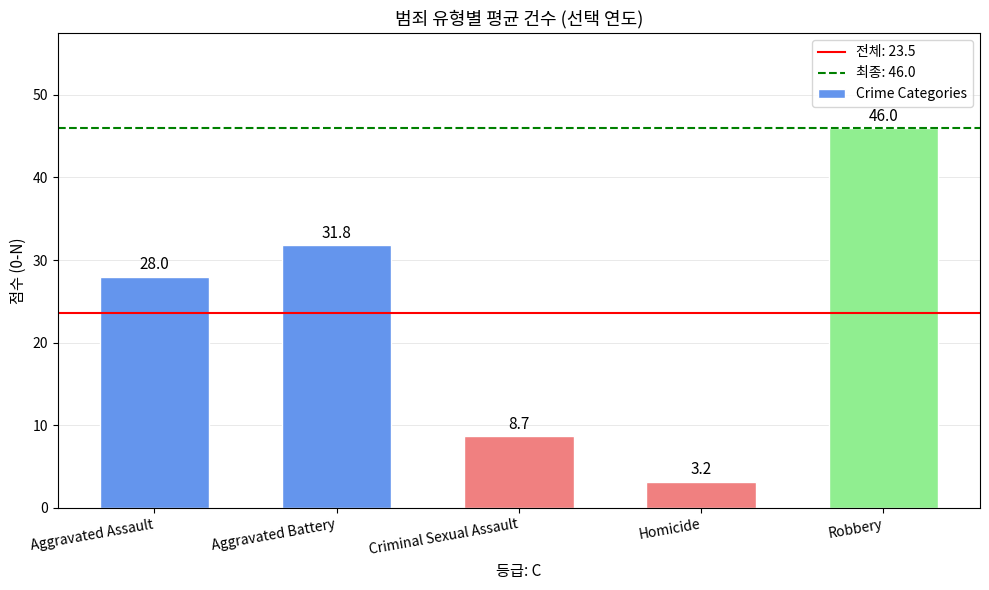

The value at Aggravated Battery is 31.8. True or false?

True